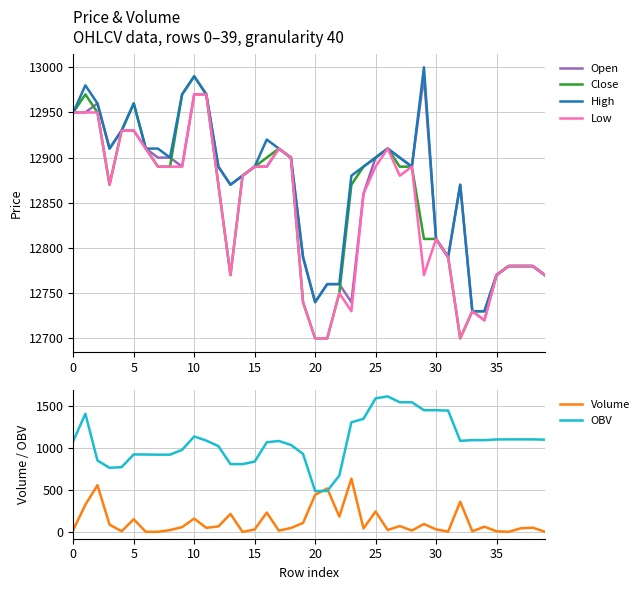

What is the minimum value for Open?

12720